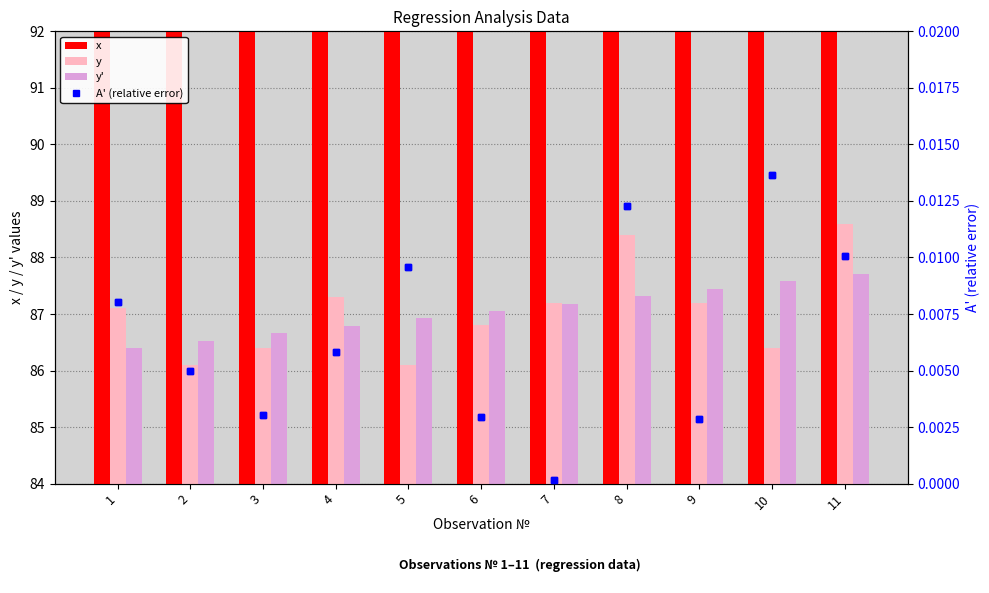

Which label corresponds to the largest value in the chart?

11